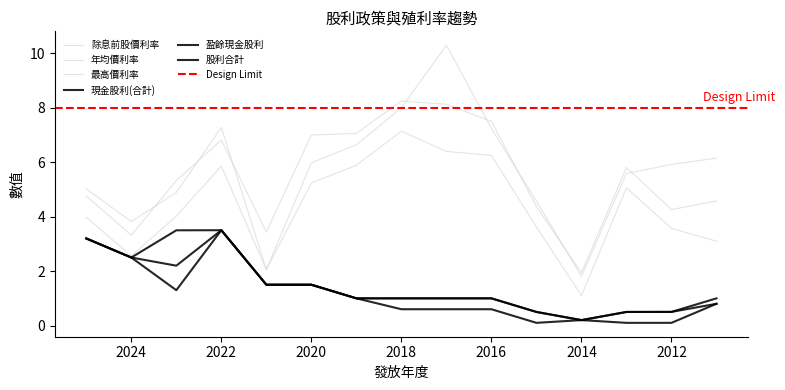

What is the highest value of the 現金股利(合計) series?

3.5